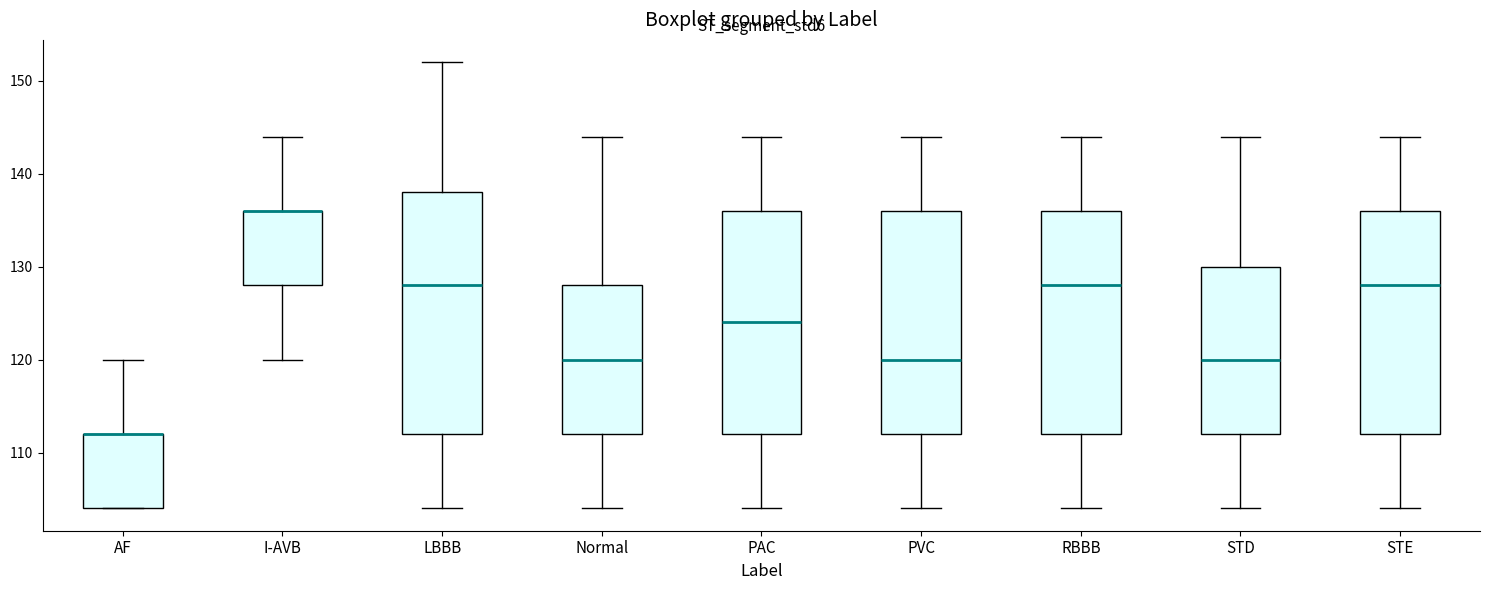

Where does the upper whisker of the box for AF end on the y-axis? The values are not printed on the chart, so give them approximately, as read against the axis.

120